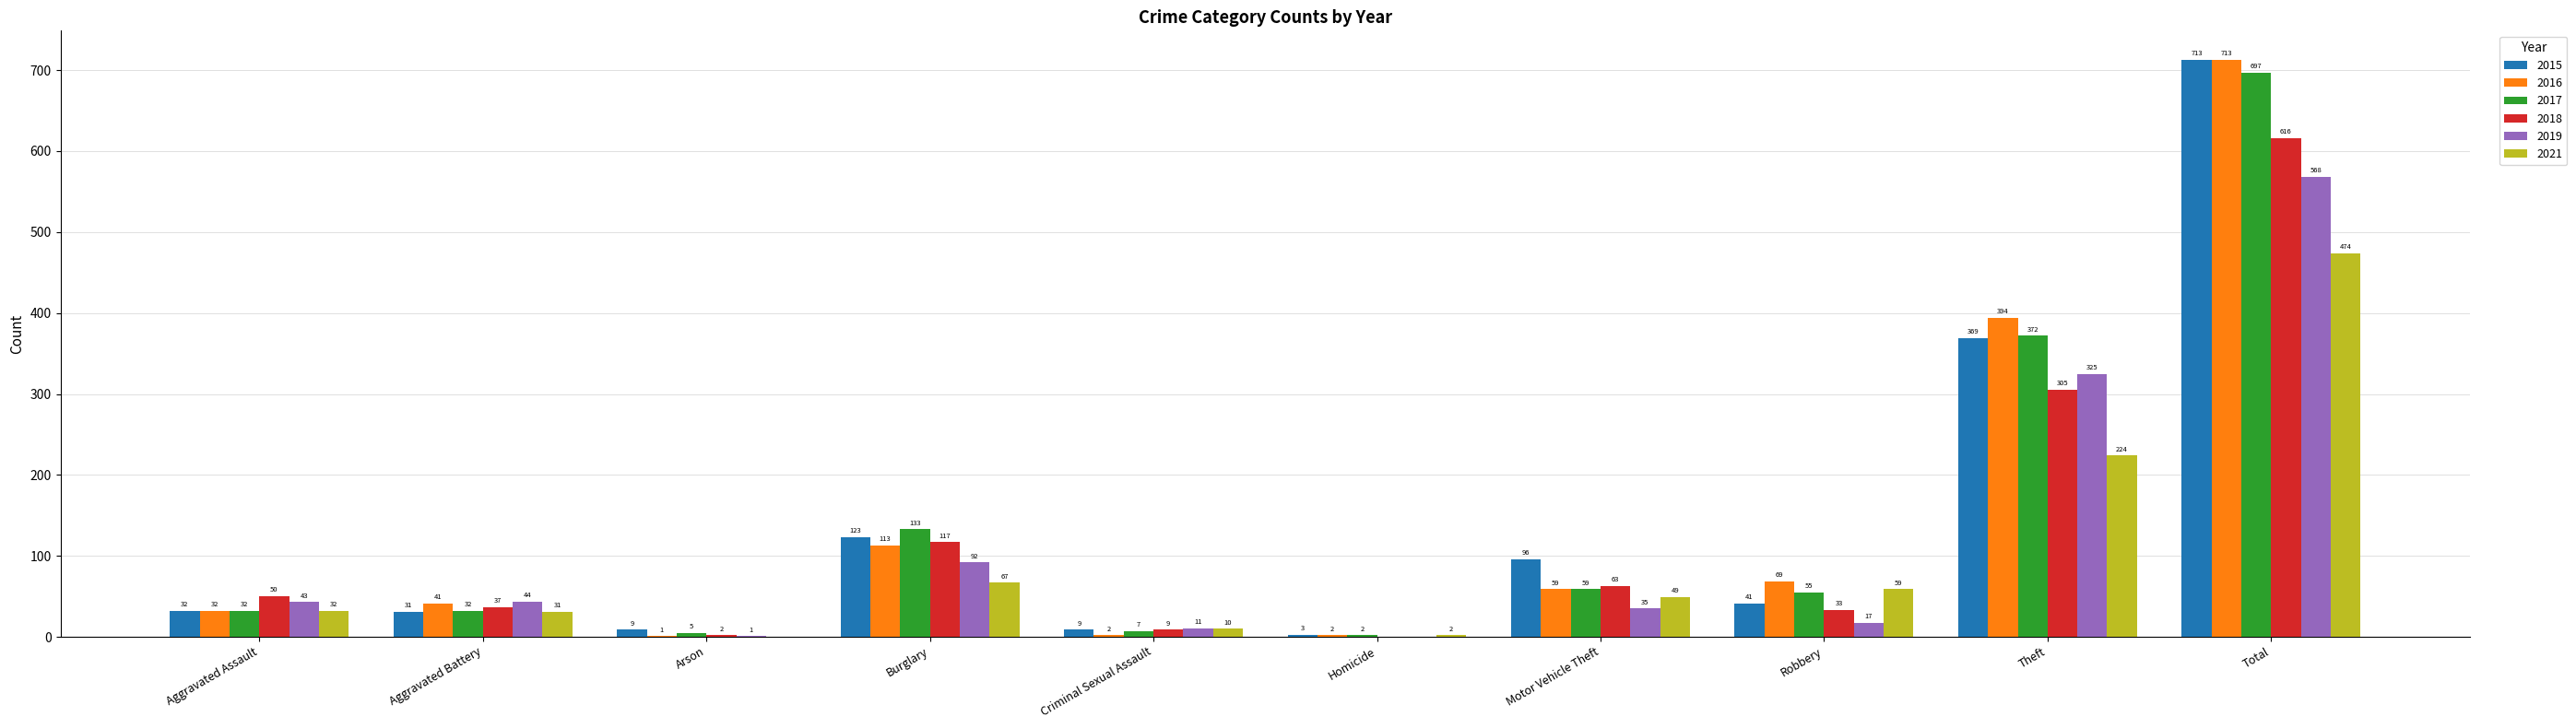

What is the maximum value for 2017?

697